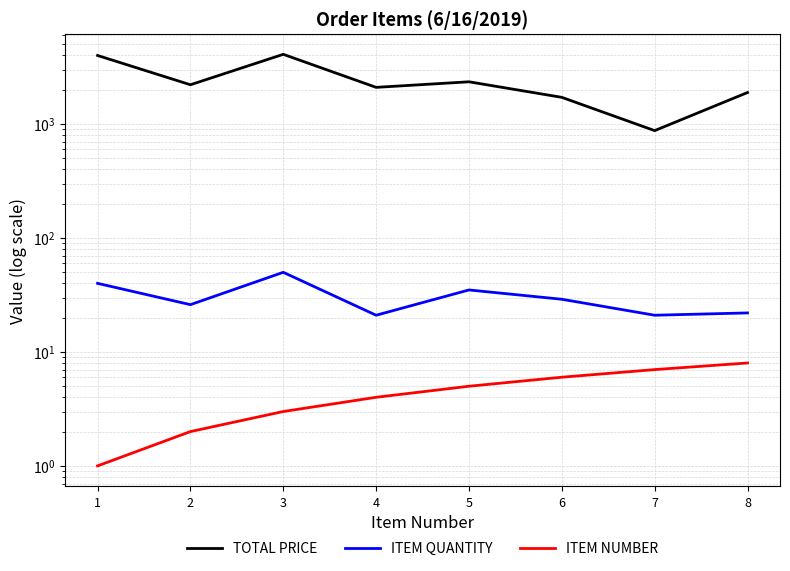

What is the average value of the TOTAL PRICE series?

2405.2